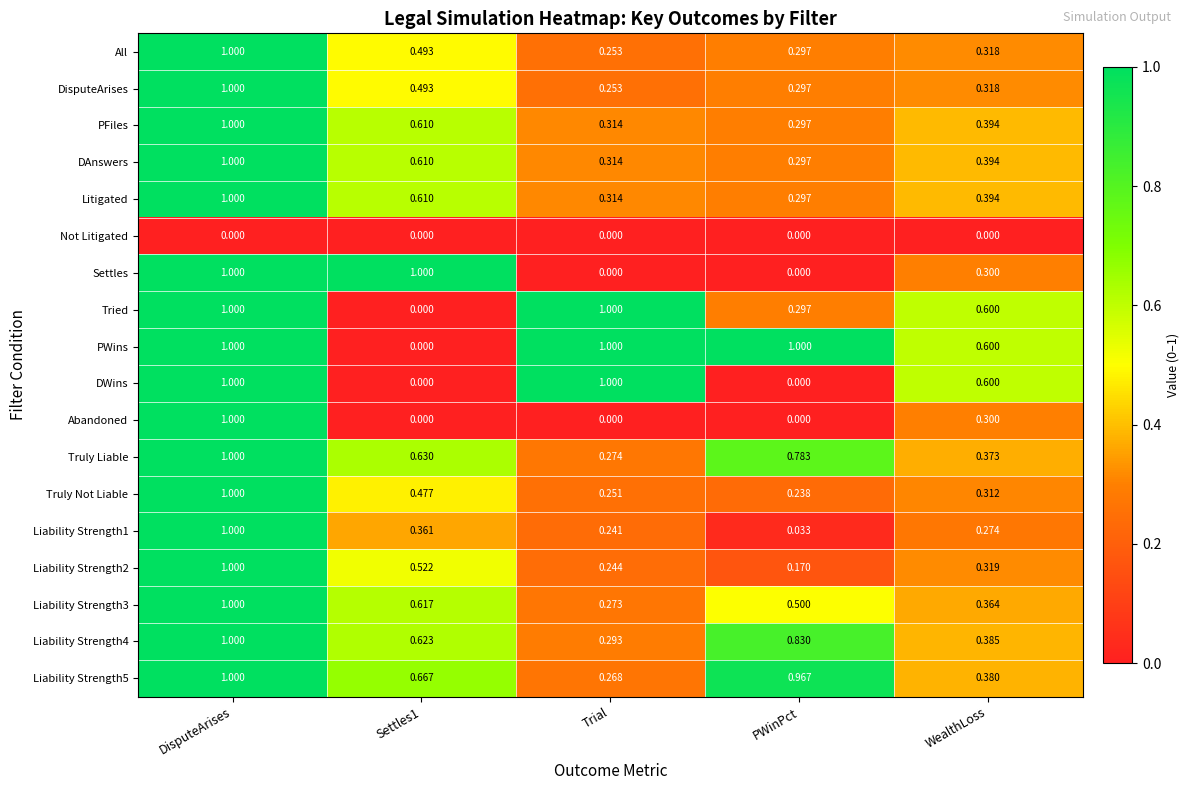

At which category is the sum across all series the highest?

DisputeArises